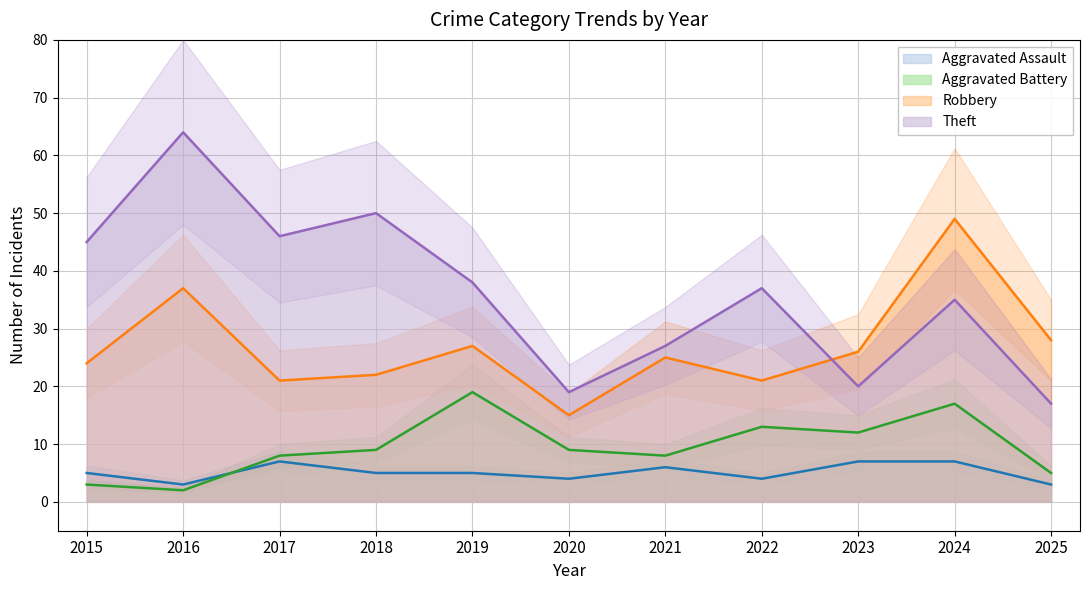

In Aggravated Battery, how many points are lower than both neighbors (excluding endpoints)?

3